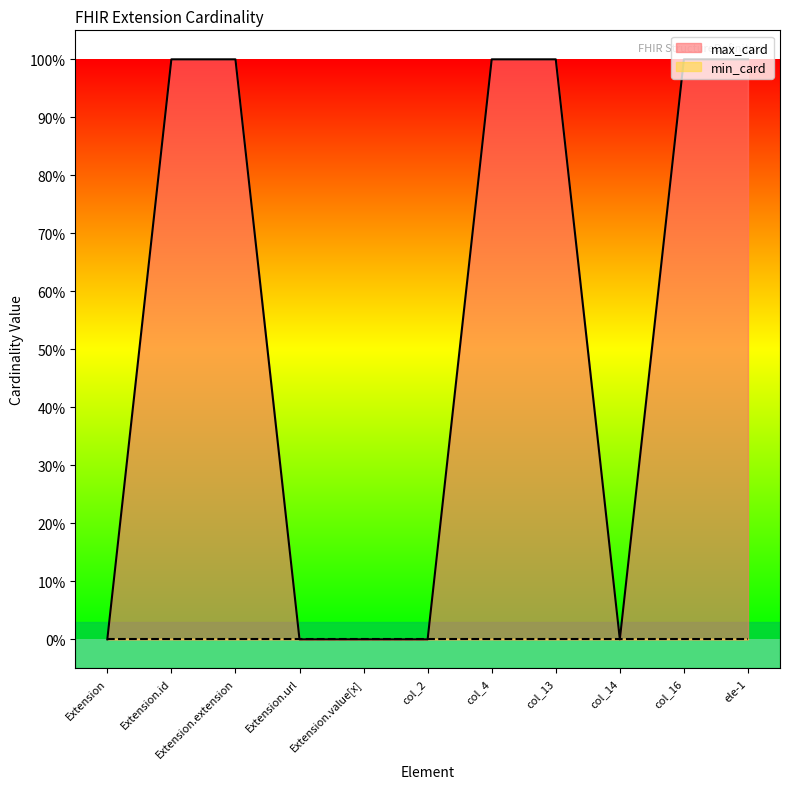

Reading left to right, list all the values displayed in this chart.

0	1	1	0	0	0	1	1	0	1	1